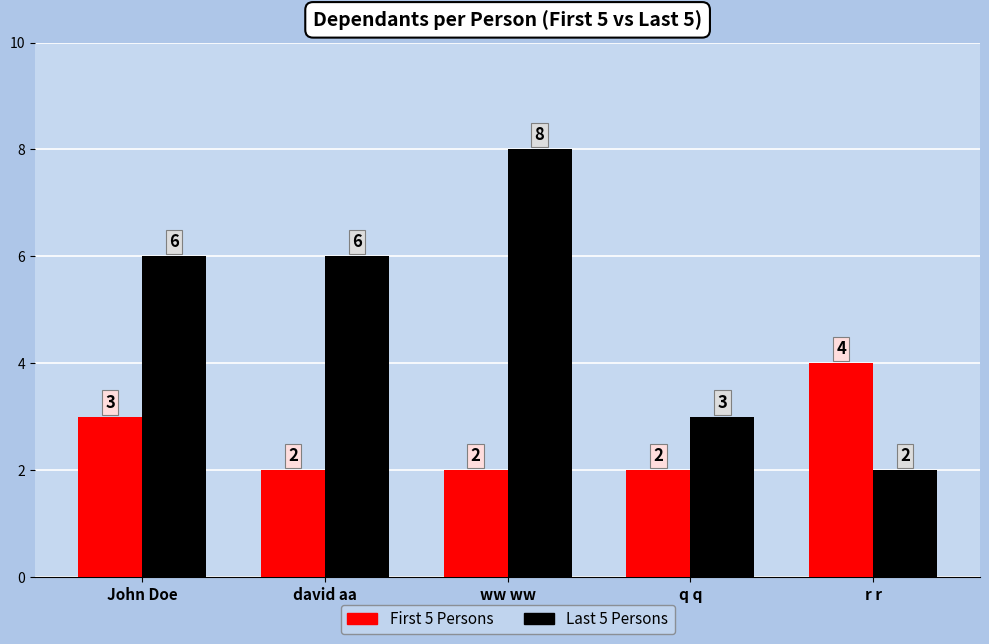

List the series in order of their peak value, lowest first.

First 5 Persons, Last 5 Persons